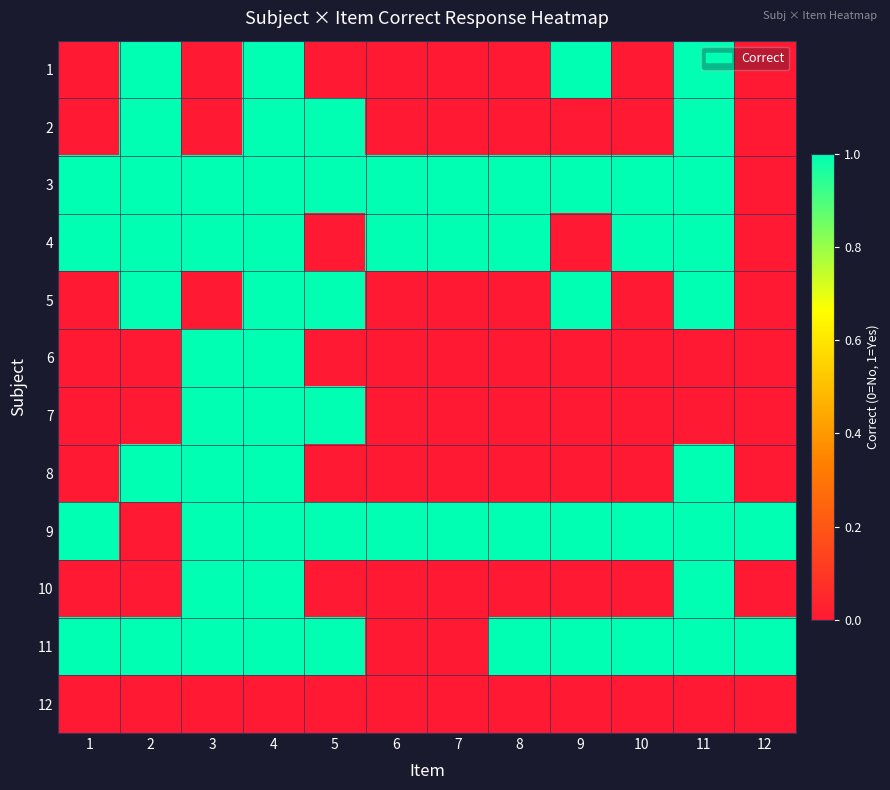

Between 1 and 4, which series saw the biggest shift?

1